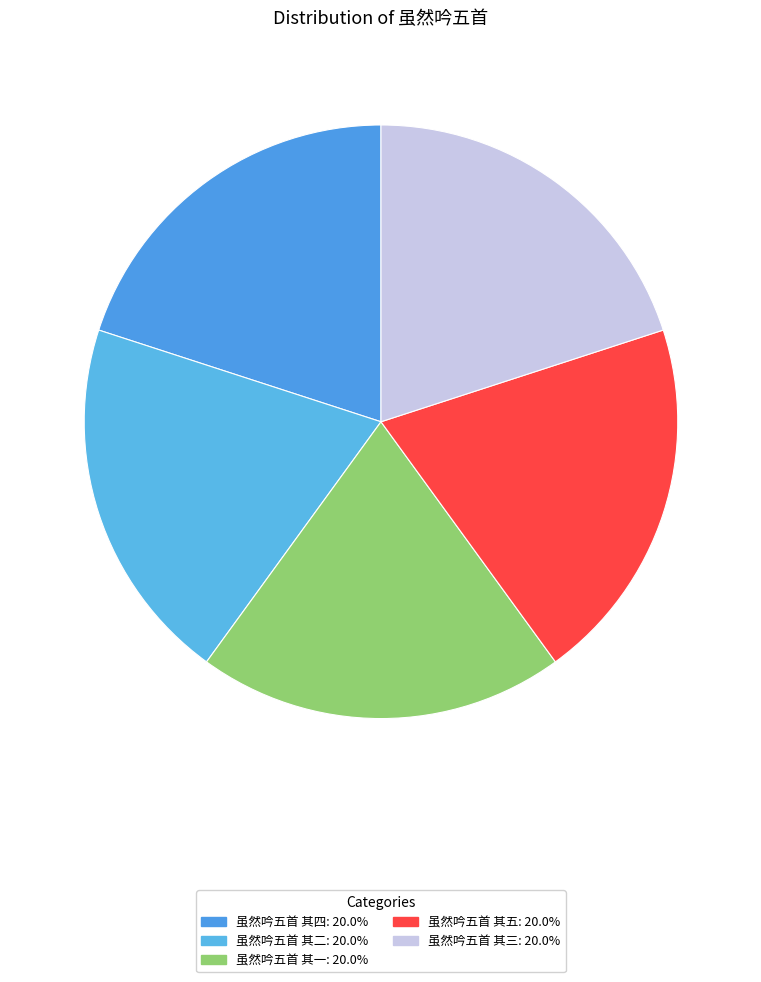

Between 虽然吟五首 其二 and 虽然吟五首 其三, which is larger?

虽然吟五首 其二